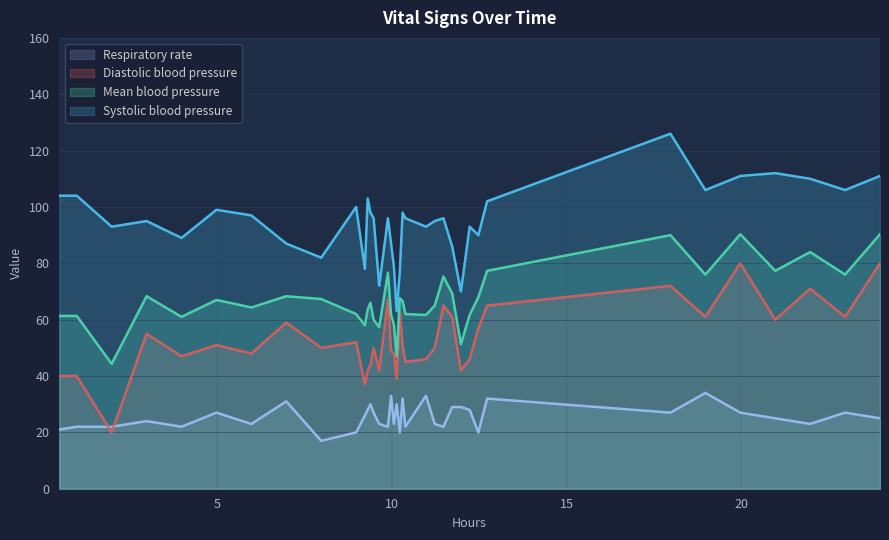

What is the highest value of the Systolic blood pressure series?

126.0